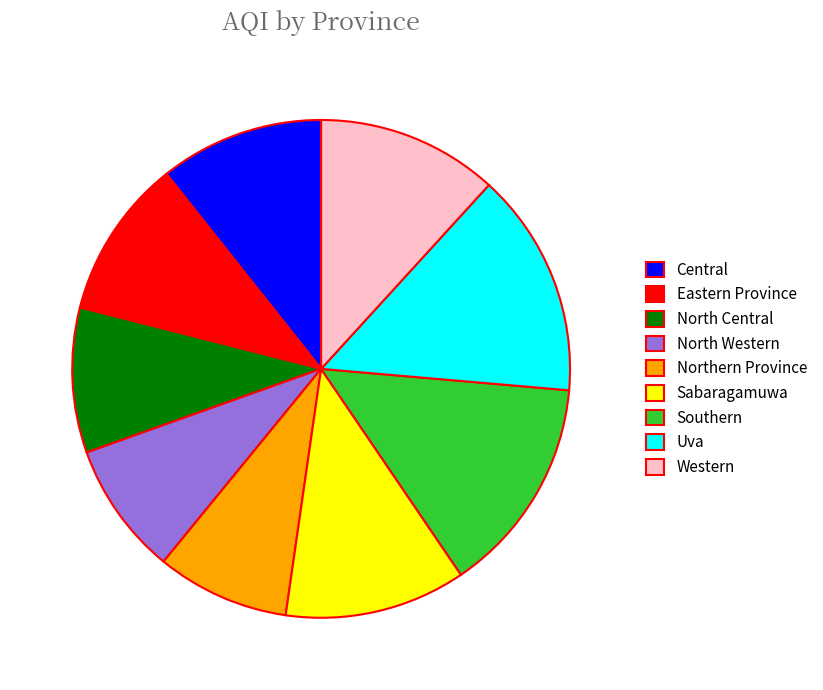

What is the ratio of the value at Sabaragamuwa to the value at Western?

1.0